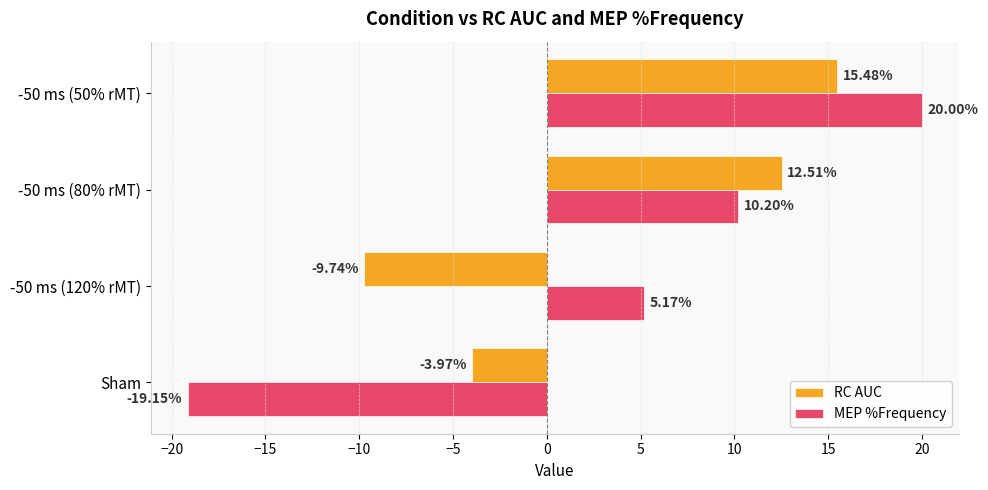

What is the sum of all RC AUC values?

14.3